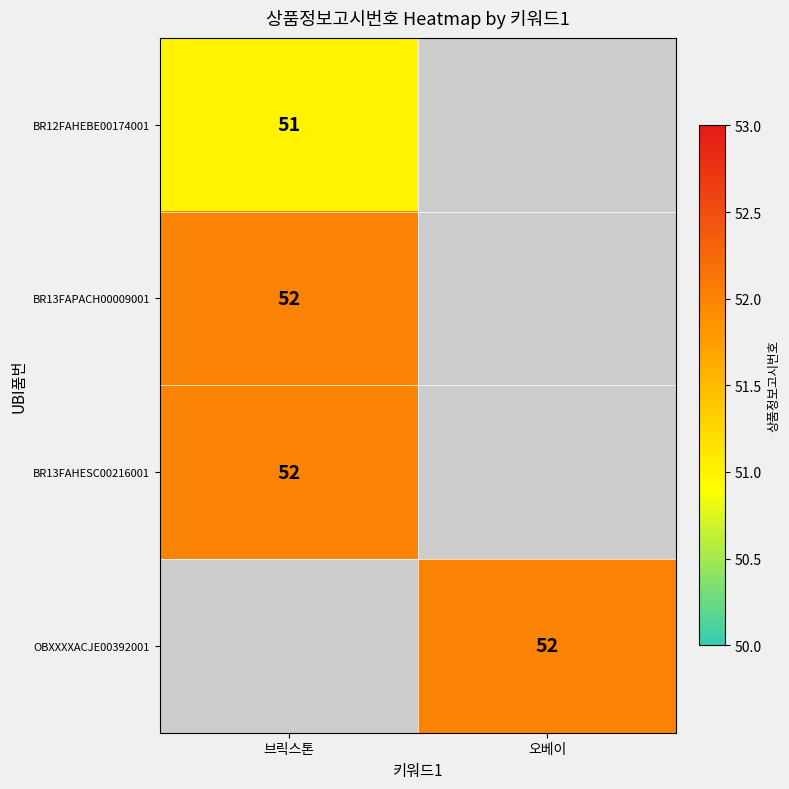

Which category has the highest value across all series?

브릭스톤